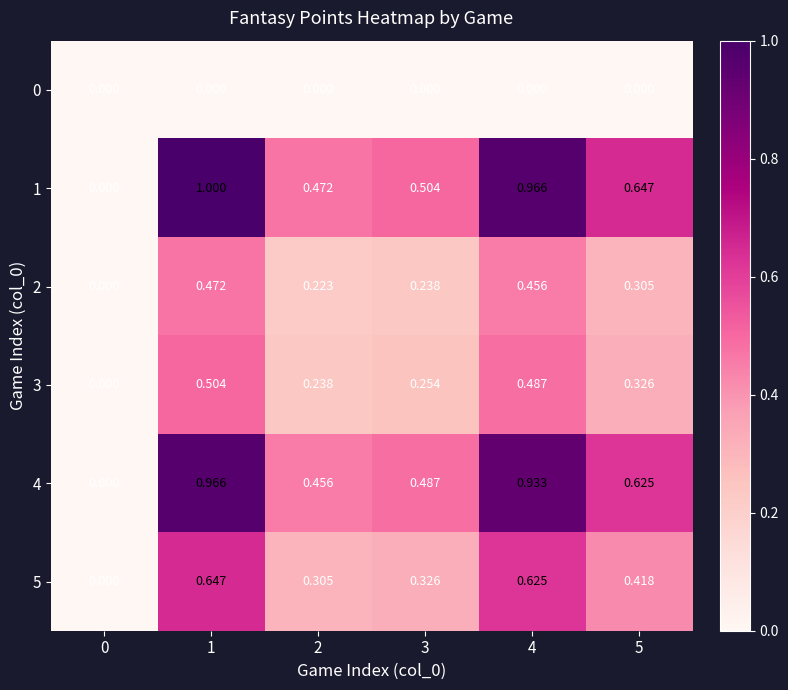

How many values in 1 are above zero?

5